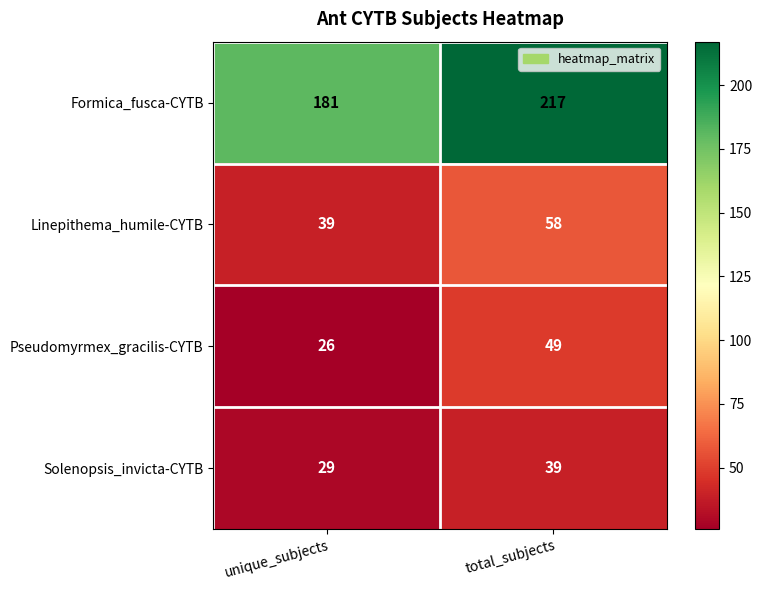

What is the minimum value shown in the chart?

26